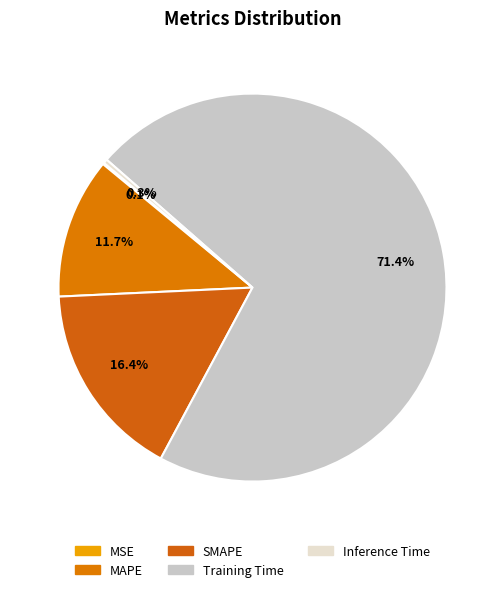

Count the number of slices in the pie.

5